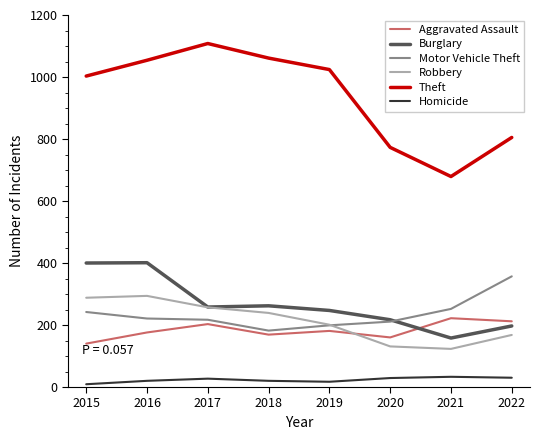

Which series has the largest total across all categories?

Theft